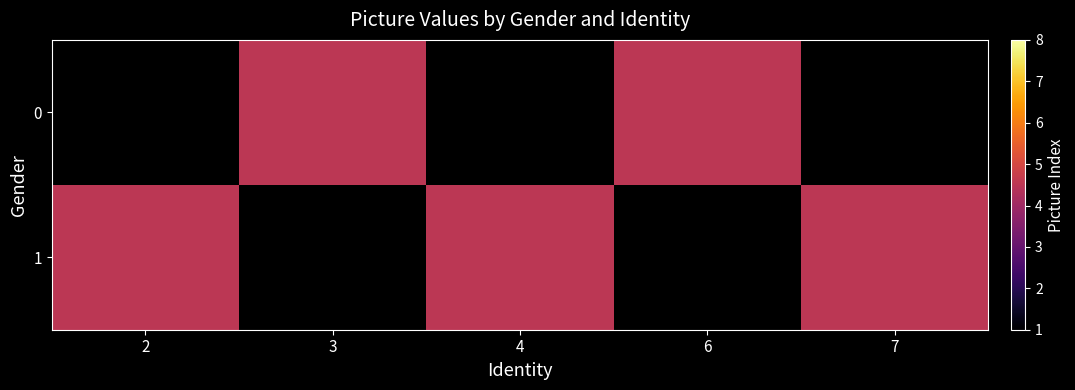

Is it true that row_0 equals 4.5 at 3?

True